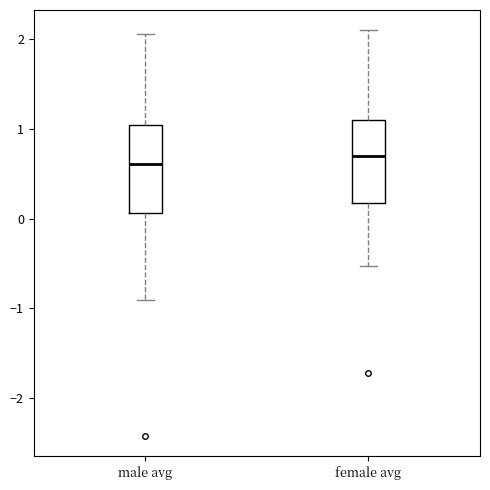

Where does the upper whisker of the box for female avg end on the y-axis? The values are not printed on the chart, so give them approximately, as read against the axis.

2.1